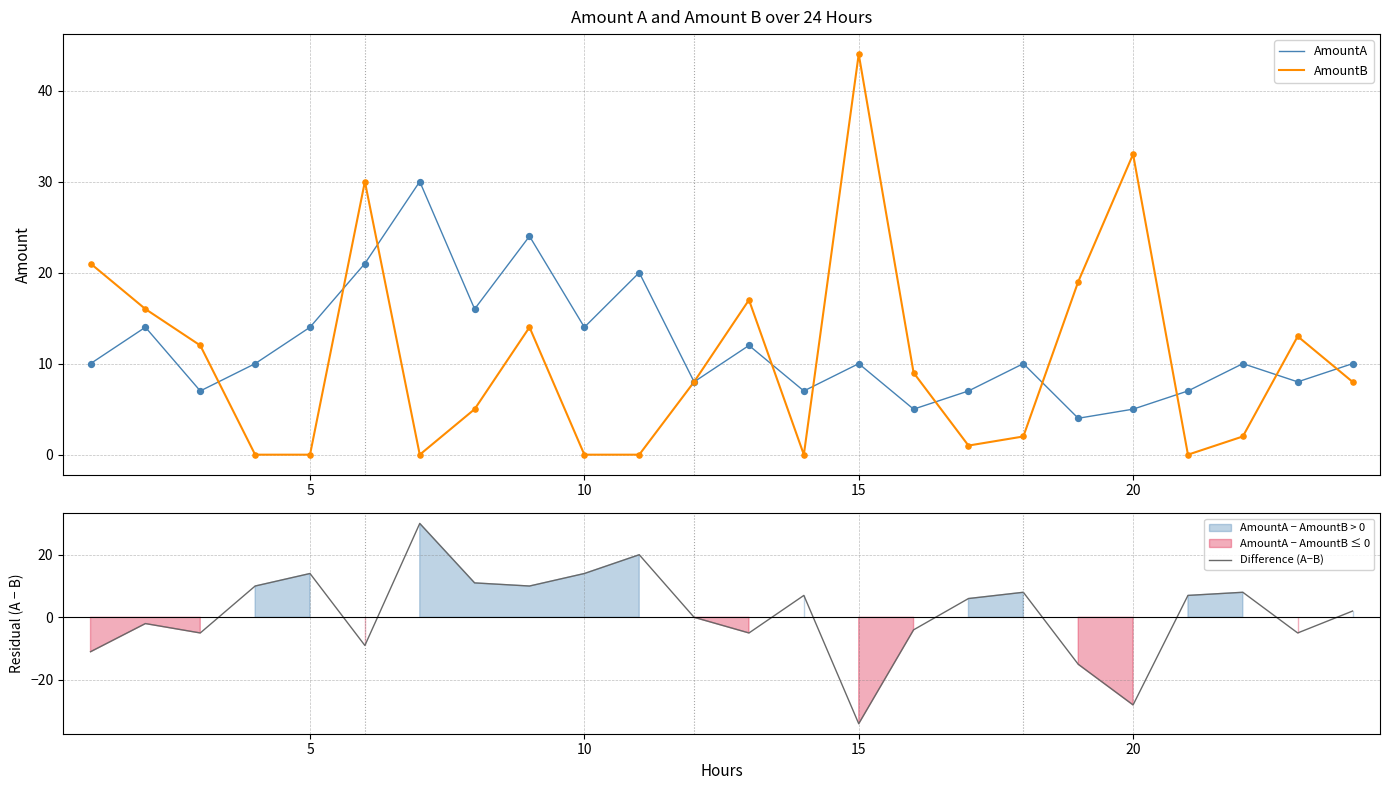

Which series has the largest total across all categories?

AmountA